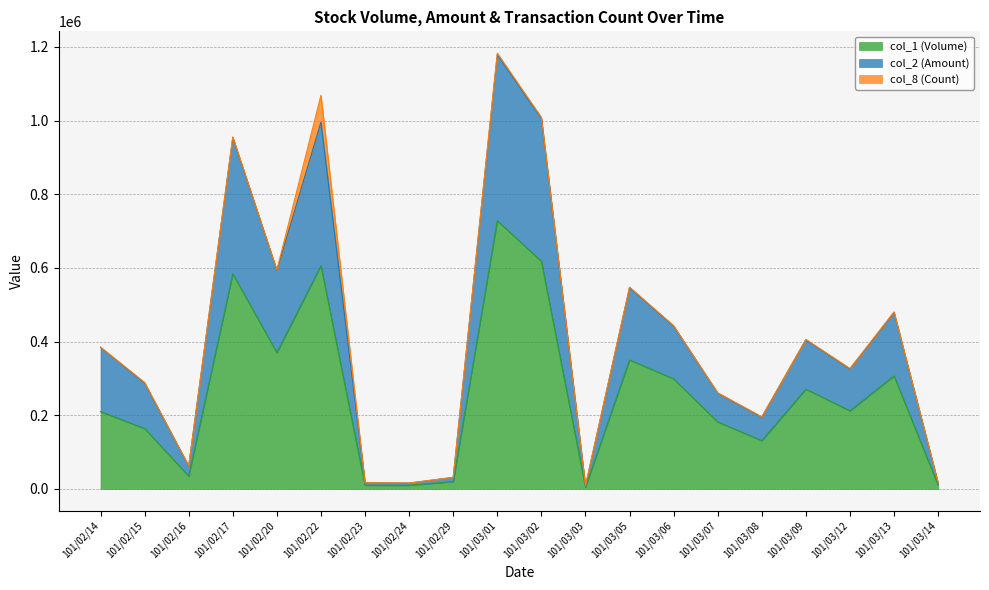

How many data points in col_2 (Amount) are less than 384280?

10